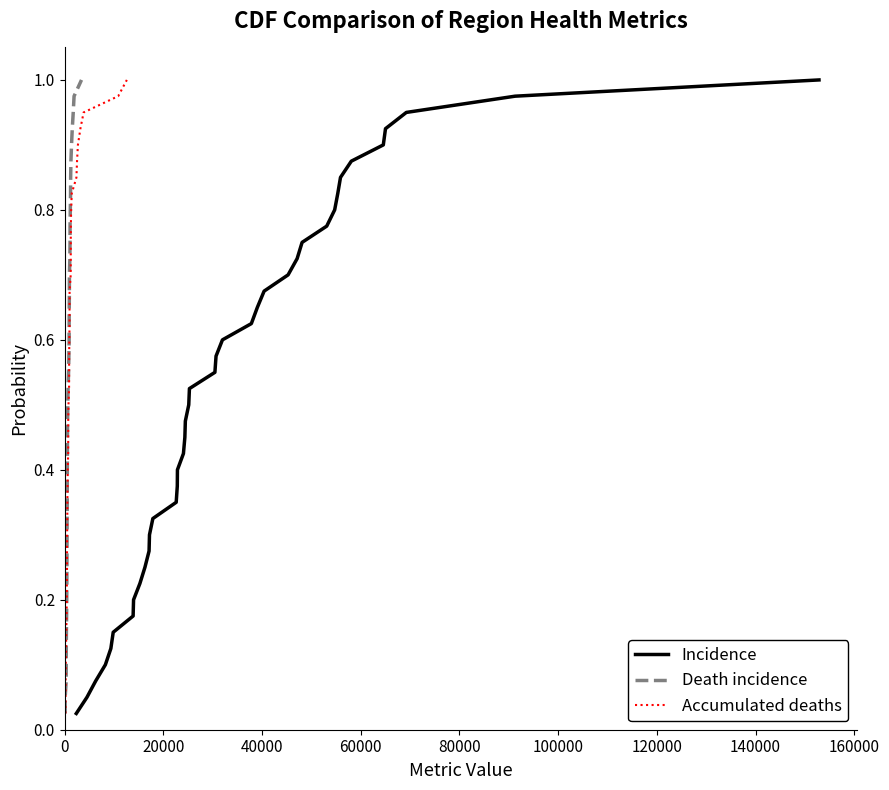

True or false: Incidence and Accumulated deaths cross at least once.

False